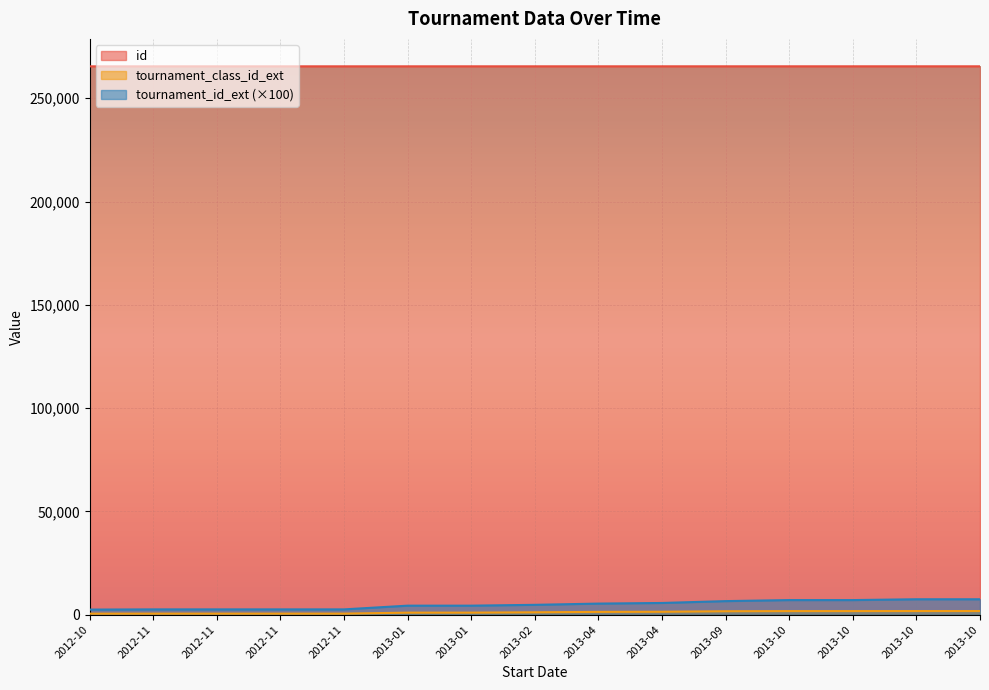

What is the difference between the second highest and second lowest values in the id series?

12